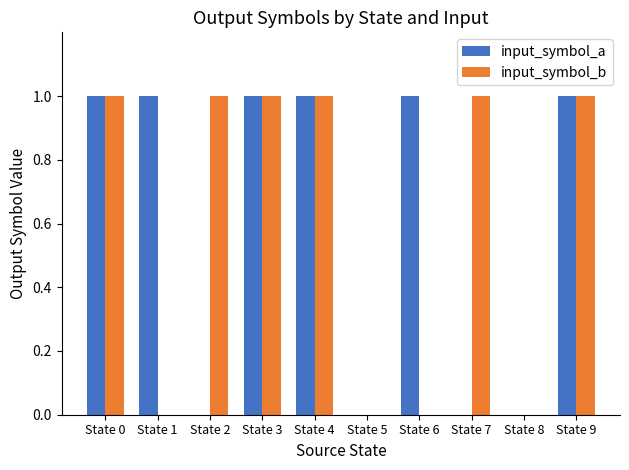

Which series changed the most between State 4 and State 7?

input_symbol_a